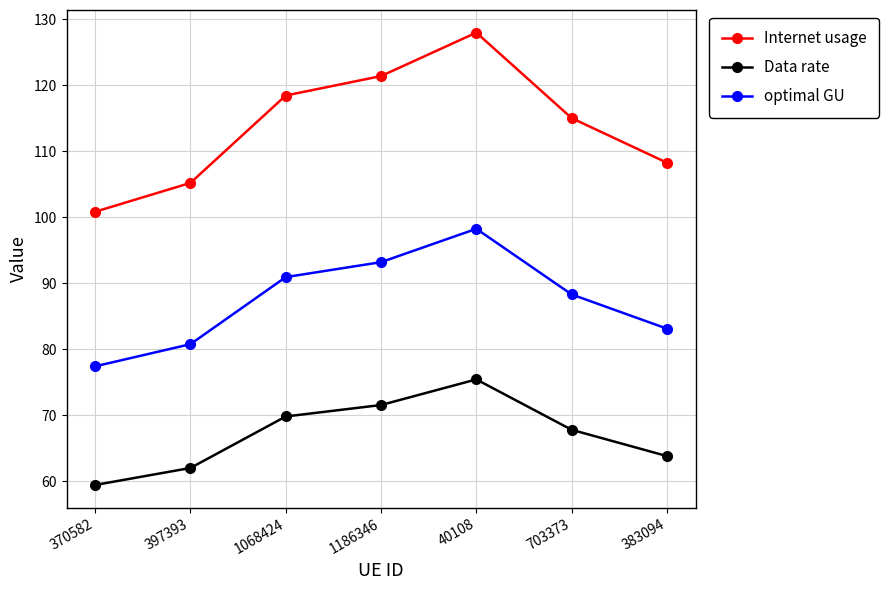

True or false: Internet usage and Data rate intersect in this chart.

False